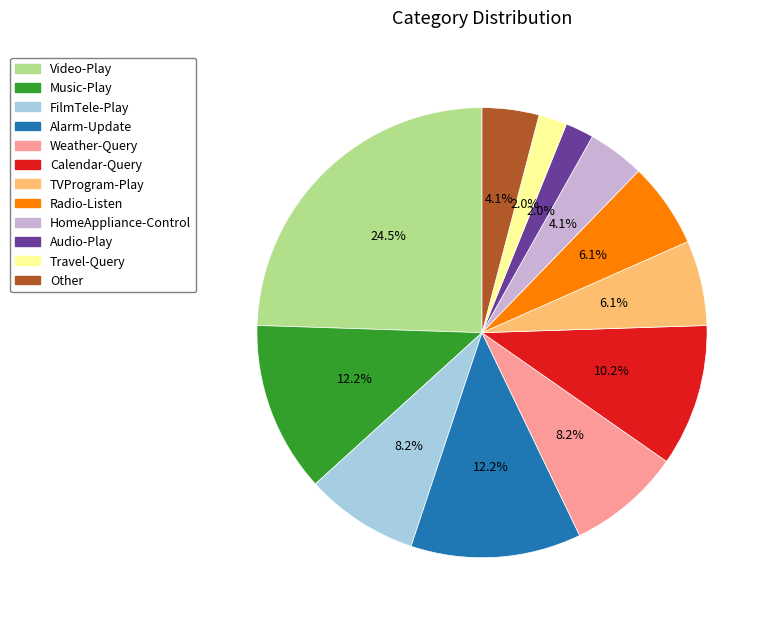

Approximately how many times larger is the value at Audio-Play compared to Alarm-Update?

0.2